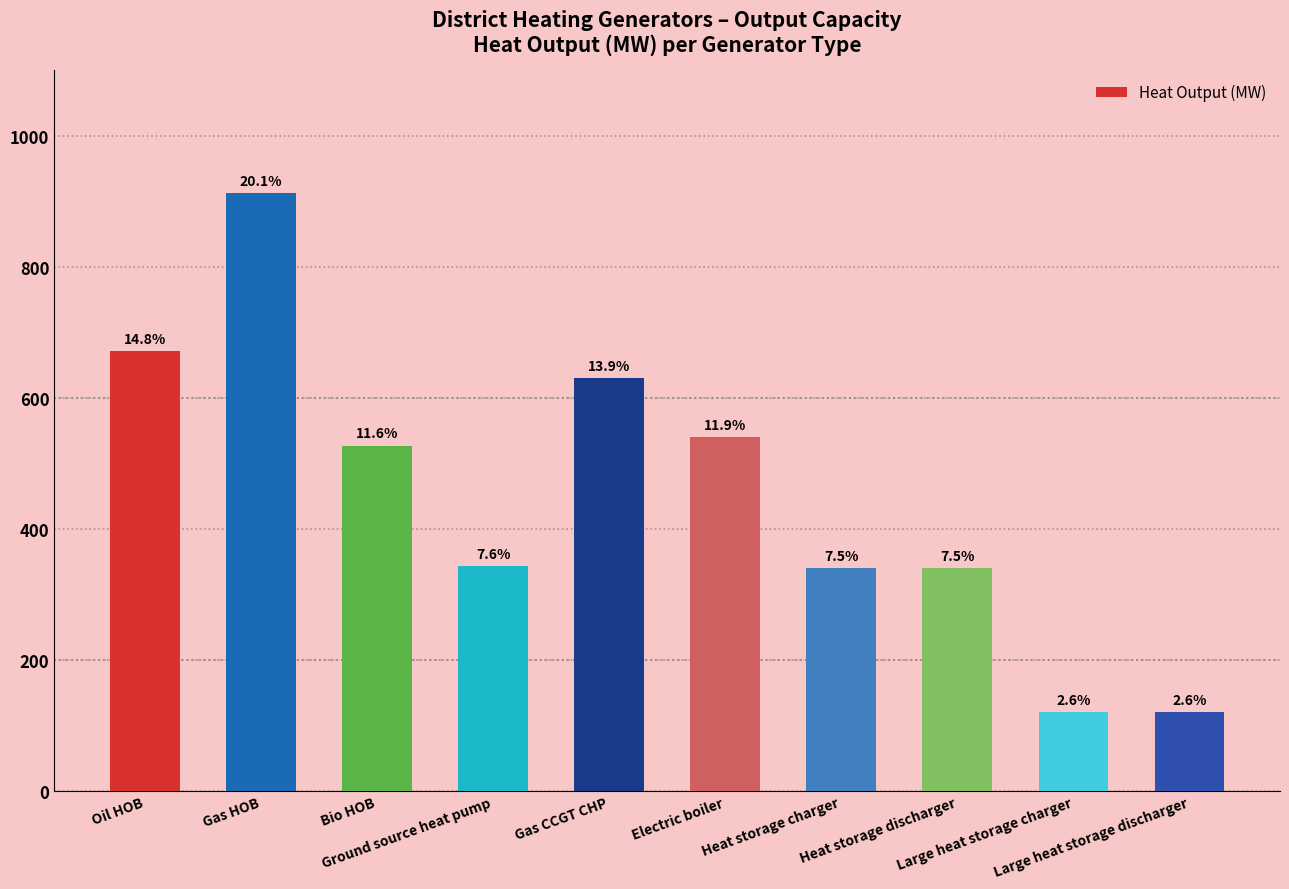

List the labels in order of value, largest first.

Gas HOB, Oil HOB, Gas CCGT CHP, Electric boiler, Bio HOB, Ground source heat pump, Heat storage charger, Heat storage discharger, Large heat storage charger, Large heat storage discharger